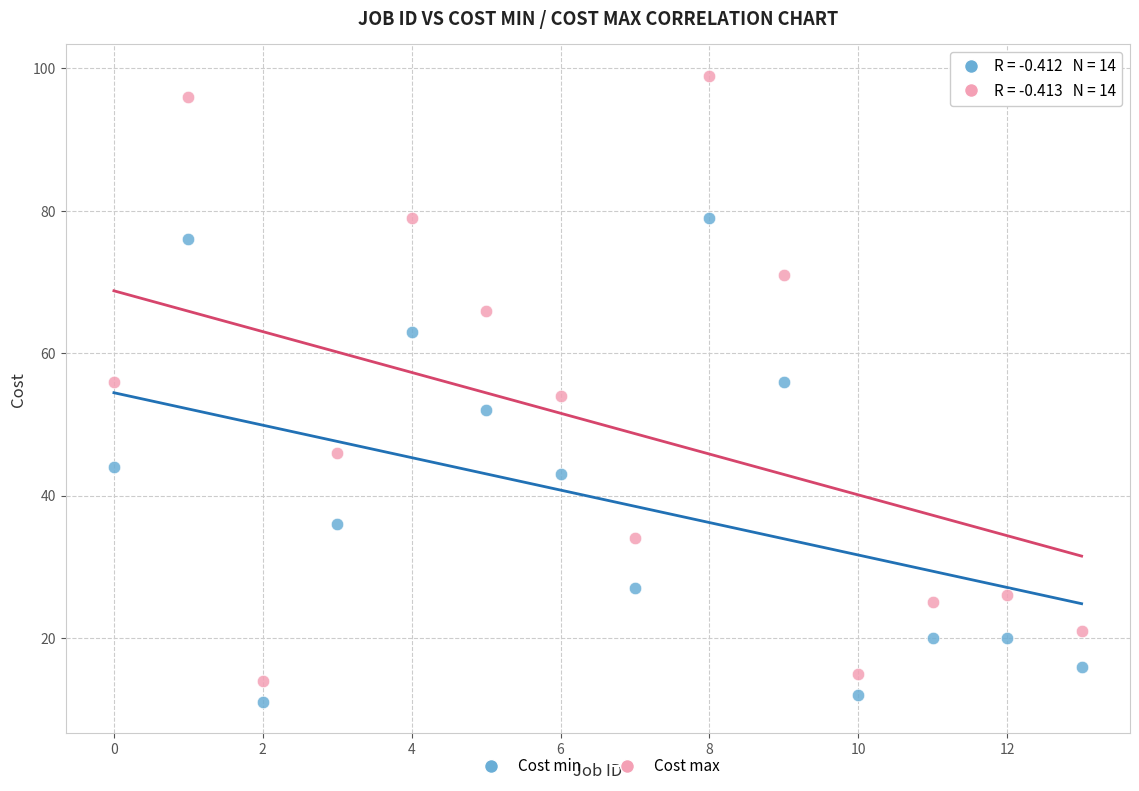

Across all data points, what is the range of Y values (max minus min)?

88